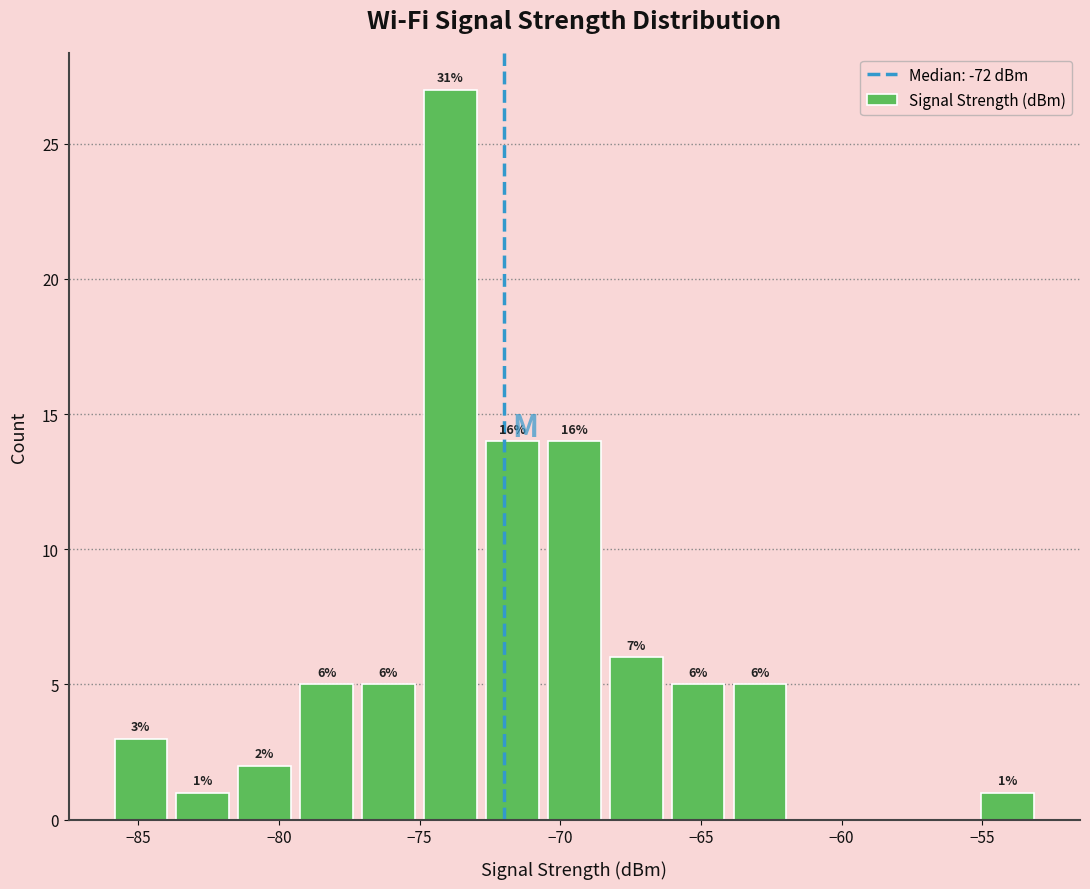

Which range on the x-axis has the tallest bar?

-75.0 to -72.8